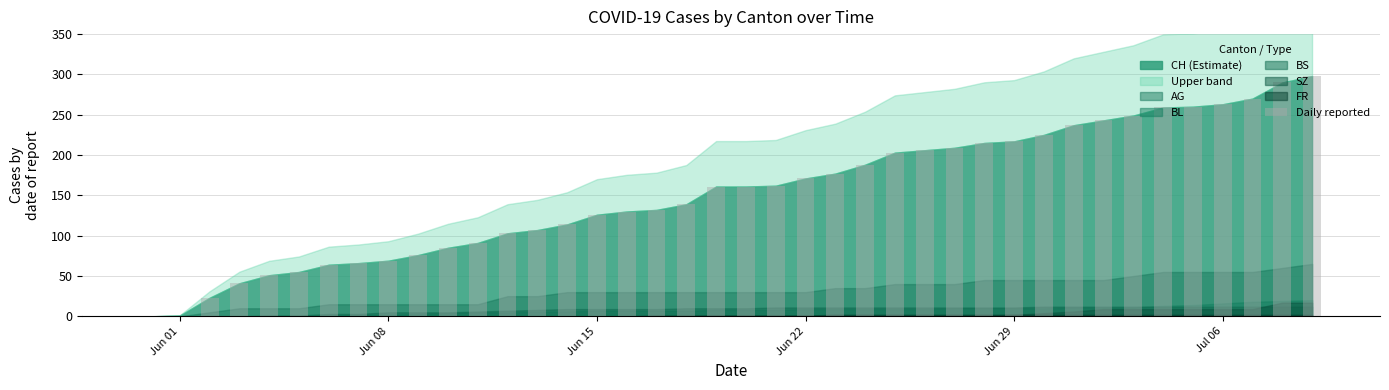

What is the sum of all values?

6137